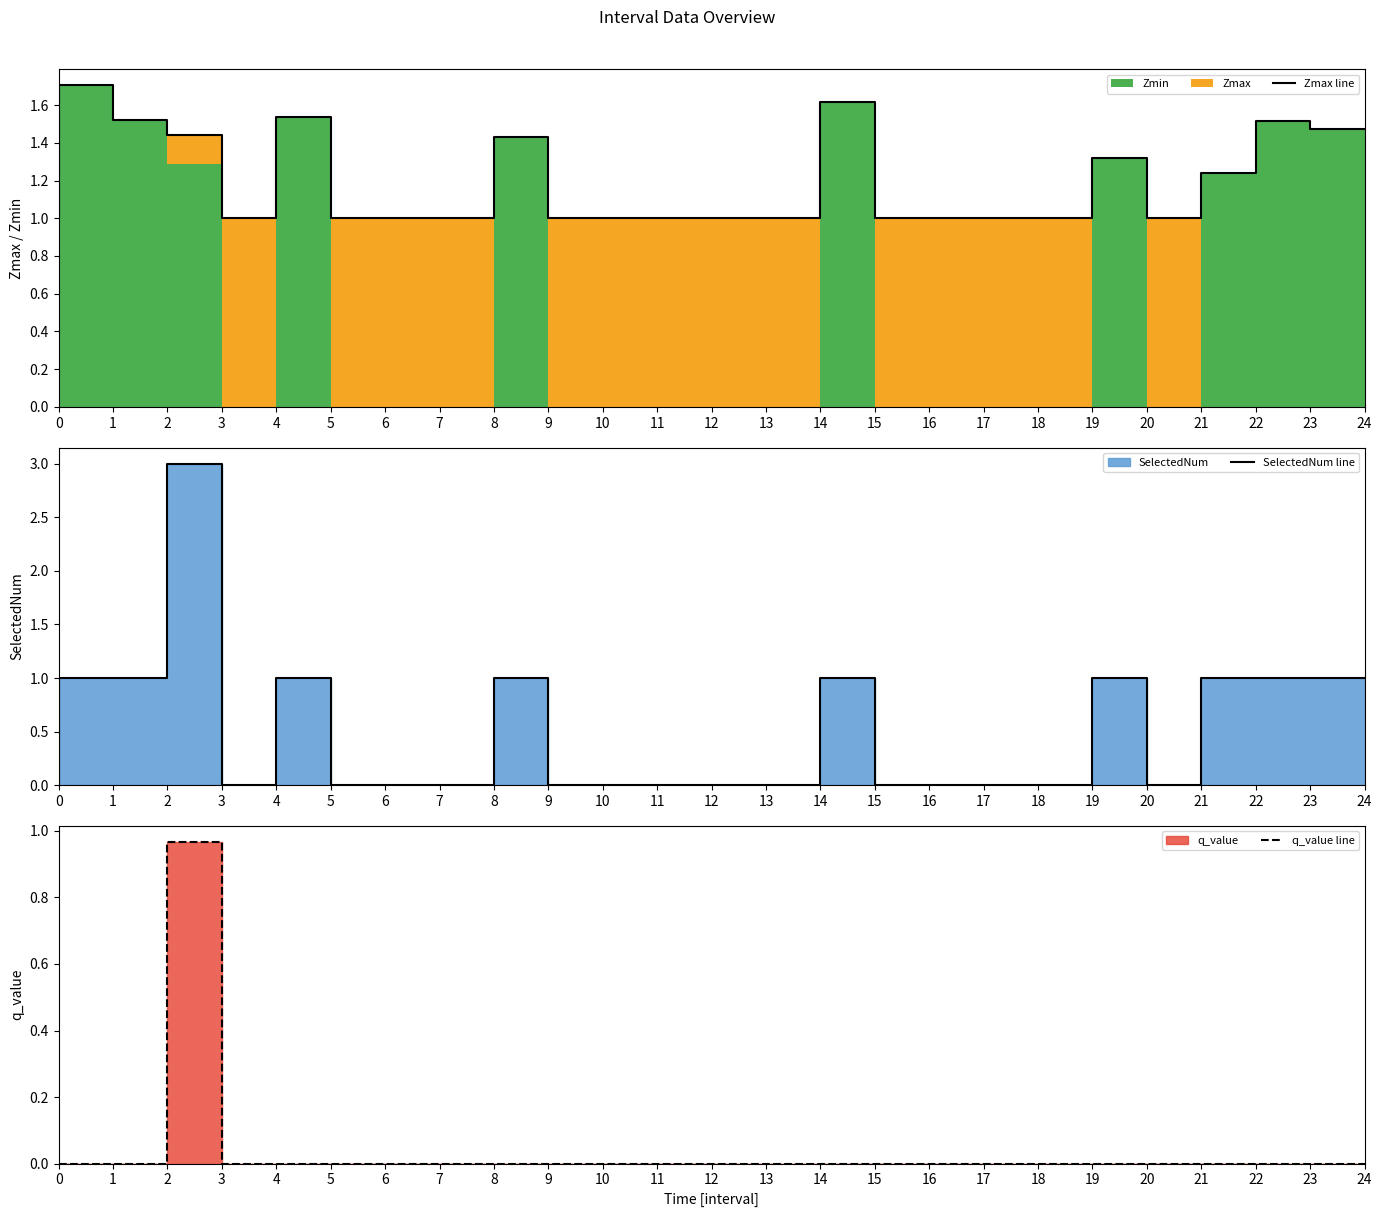

In SelectedNum line, how many points are higher than both neighbors (excluding endpoints)?

5